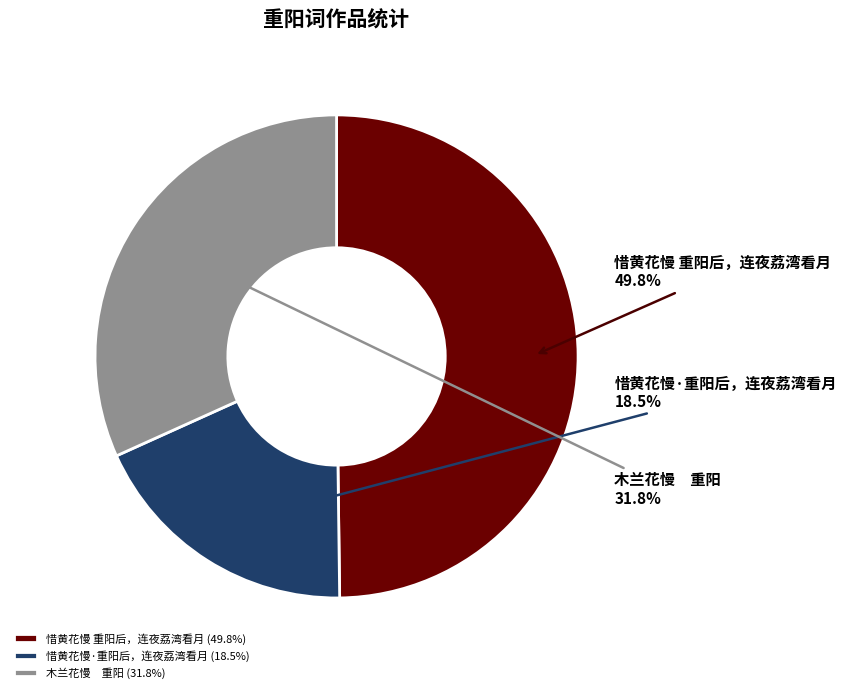

Between 惜黄花慢·重阳后，连夜荔湾看月 and 惜黄花慢 重阳后，连夜荔湾看月, which is larger?

惜黄花慢 重阳后，连夜荔湾看月